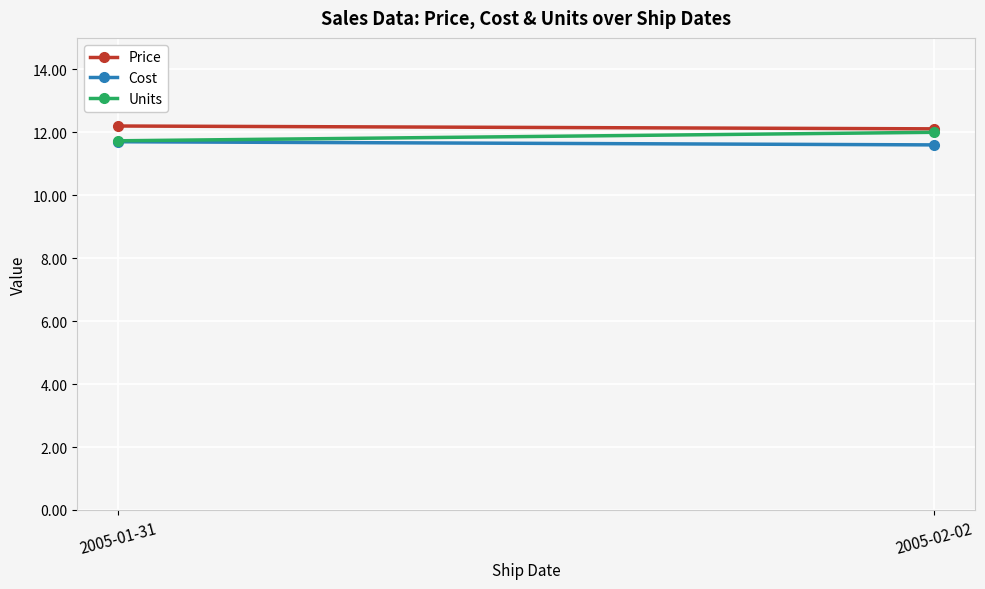

What is the sum of the Price values at 2005-02-02 and 2005-01-31?

24.3